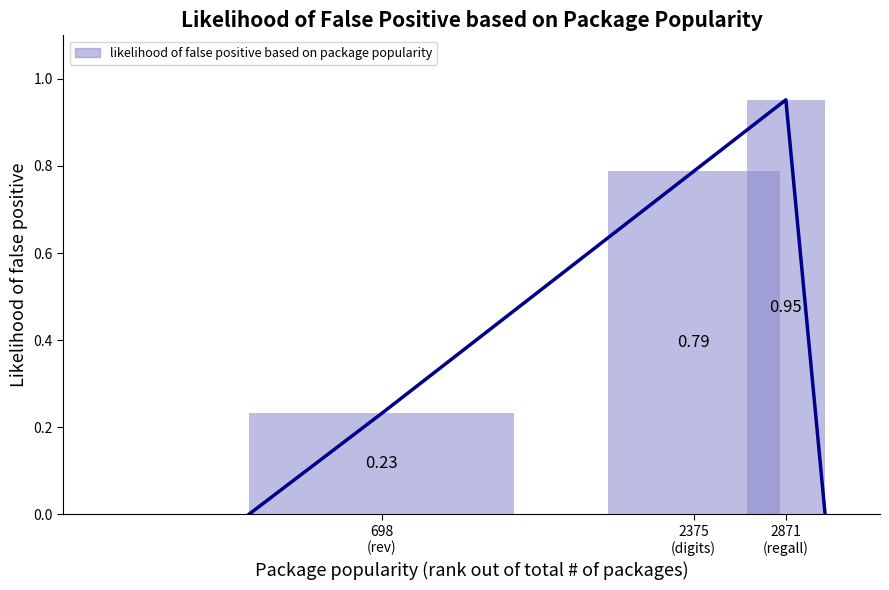

List the labels in order of value, smallest first.

698
(rev), 2375
(digits), 2871
(regall)